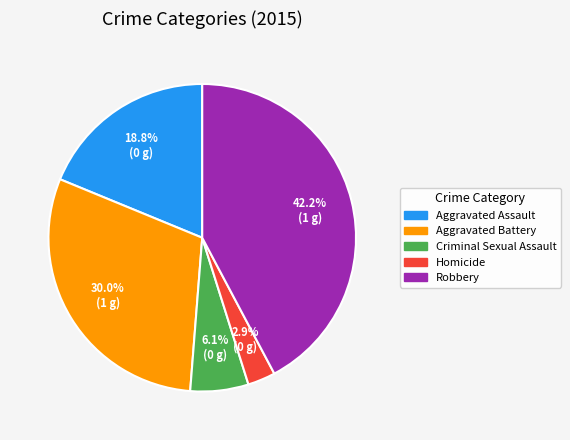

The Criminal Sexual Assault slice represents 1% of the pie. True or false?

False